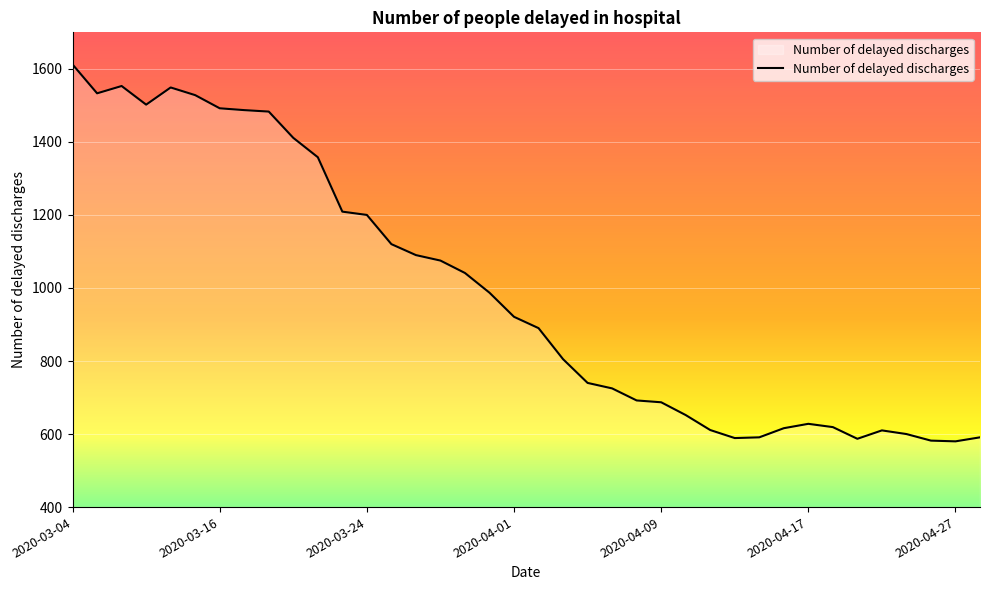

How many lines are shown in the chart?

1